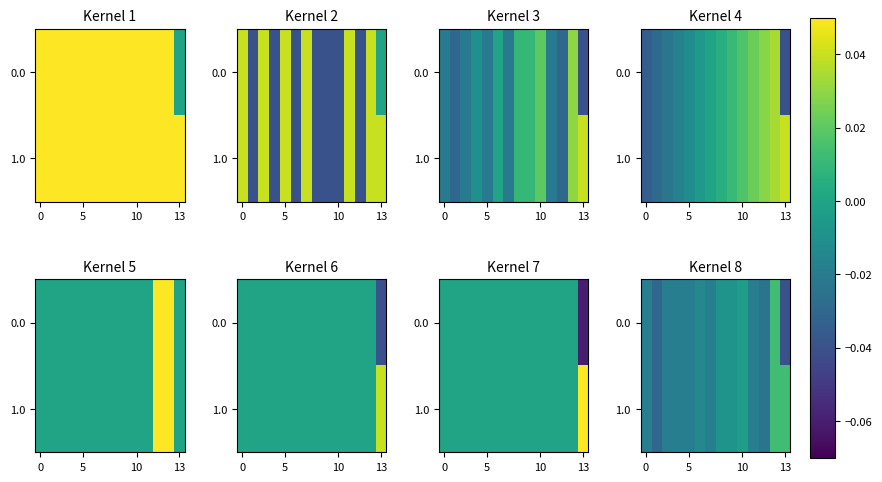

Is it true that 0.0 equals -0.0 at 10?

False